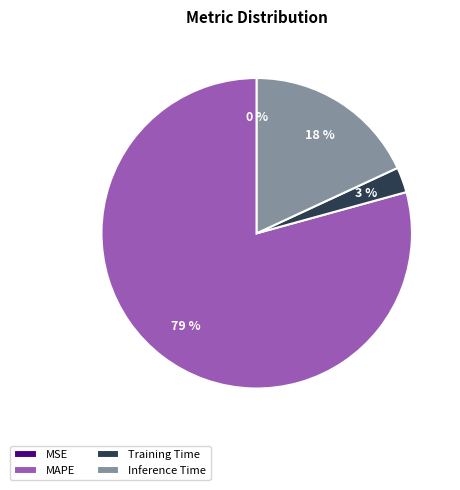

To the nearest percent, what is the average slice percentage?

25%